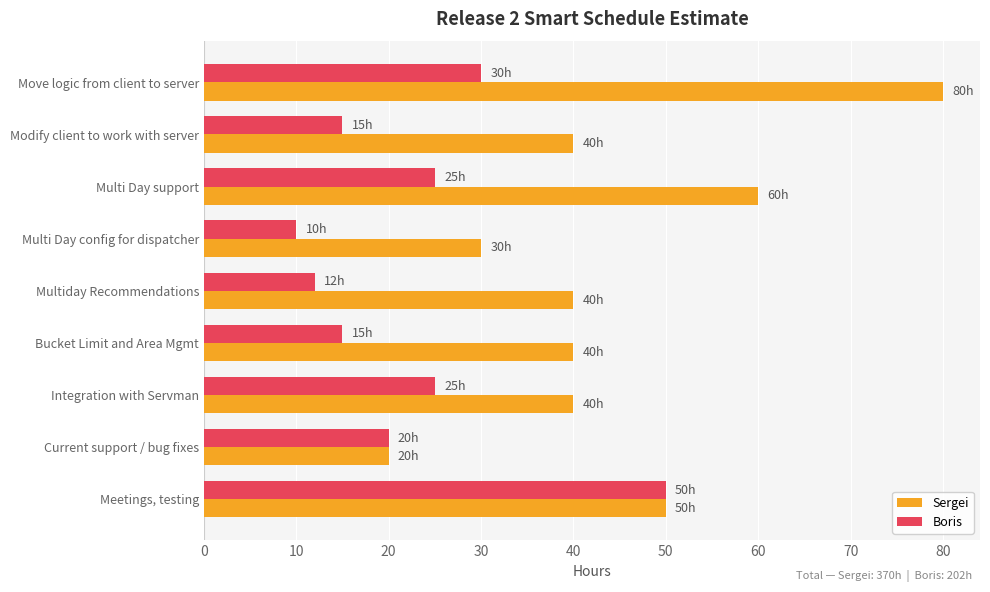

Between Modify client to work with server and Meetings, testing, which series saw the biggest shift?

Boris